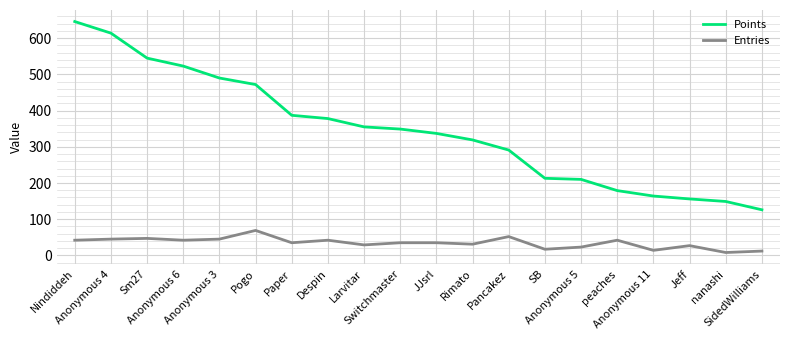

True or false: Points and Entries intersect in this chart.

False